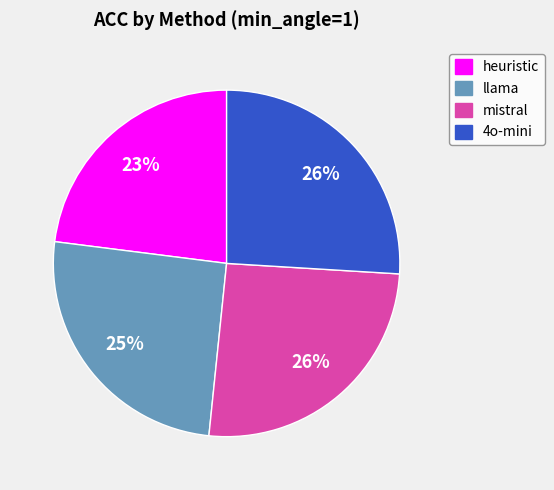

How many segments does this pie chart have?

4